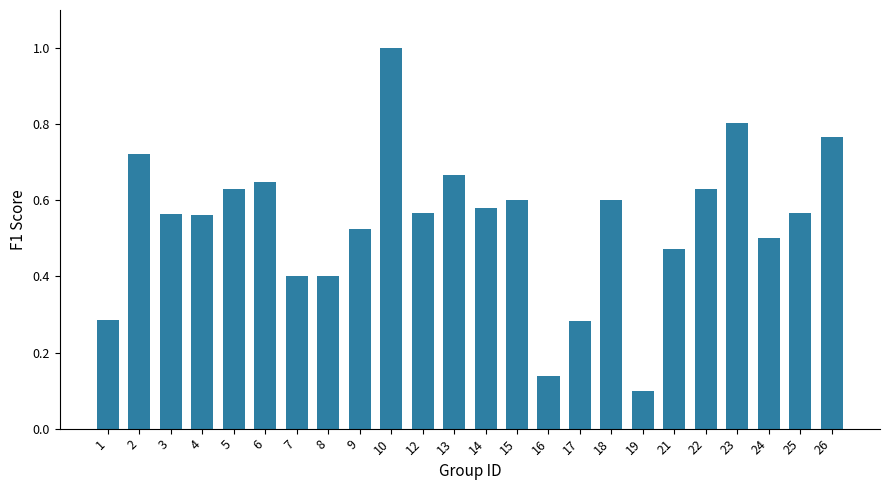

Which has a higher value, 21 or 25?

25